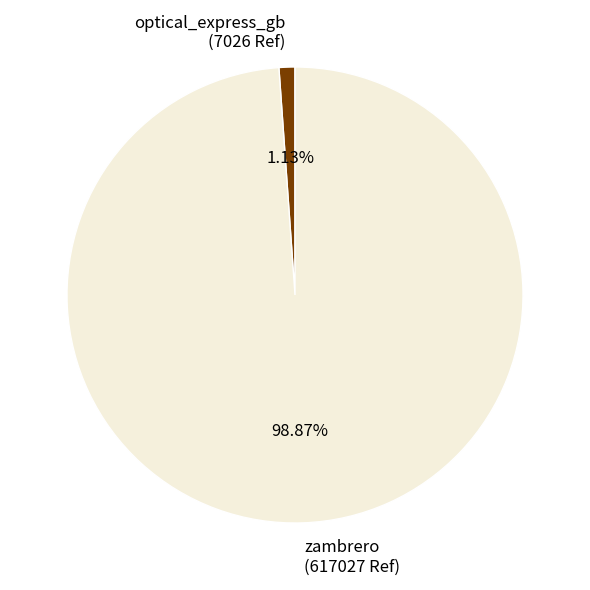

What percentage do zambrero and optical_express_gb together represent?

100.0%